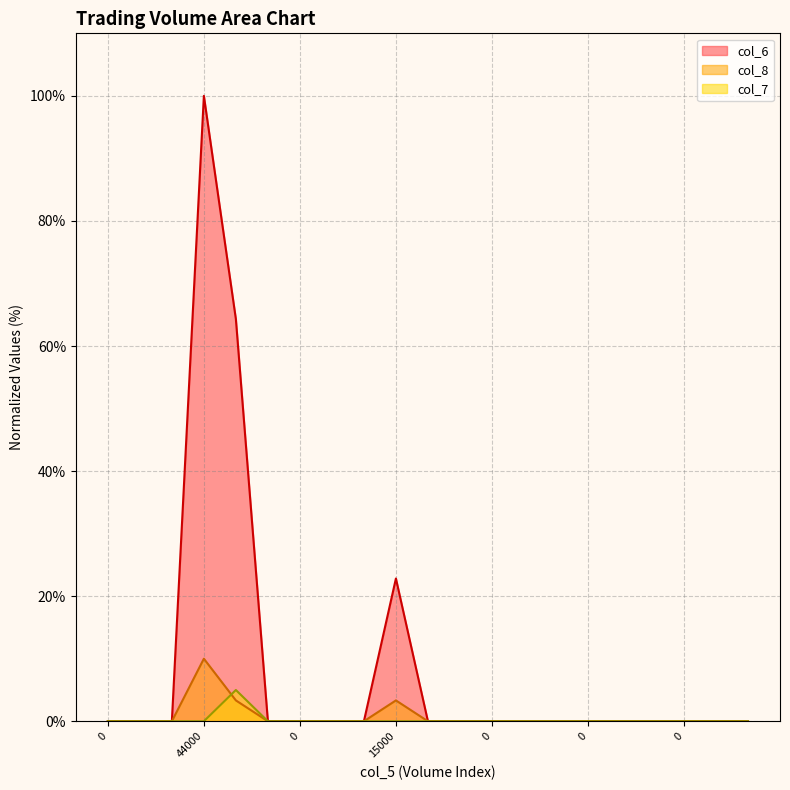

Reading left to right, extract all data points from this chart.

col_6: 0.0	0.0	0.0	100.0	64.3	0.0	0.0	0.0	0.0	22.8	0.0	0.0	0.0	0.0	0.0	0.0	0.0	0.0	0.0	0.0	0.0
col_8: 0.0	0.0	0.0	10.0	3.3	0.0	0.0	0.0	0.0	3.3	0.0	0.0	0.0	0.0	0.0	0.0	0.0	0.0	0.0	0.0	0.0
col_7: 0.0	0.0	0.0	0.0	5.0	0.0	0.0	0.0	0.0	0.0	0.0	0.0	0.0	0.0	0.0	0.0	0.0	0.0	0.0	0.0	0.0